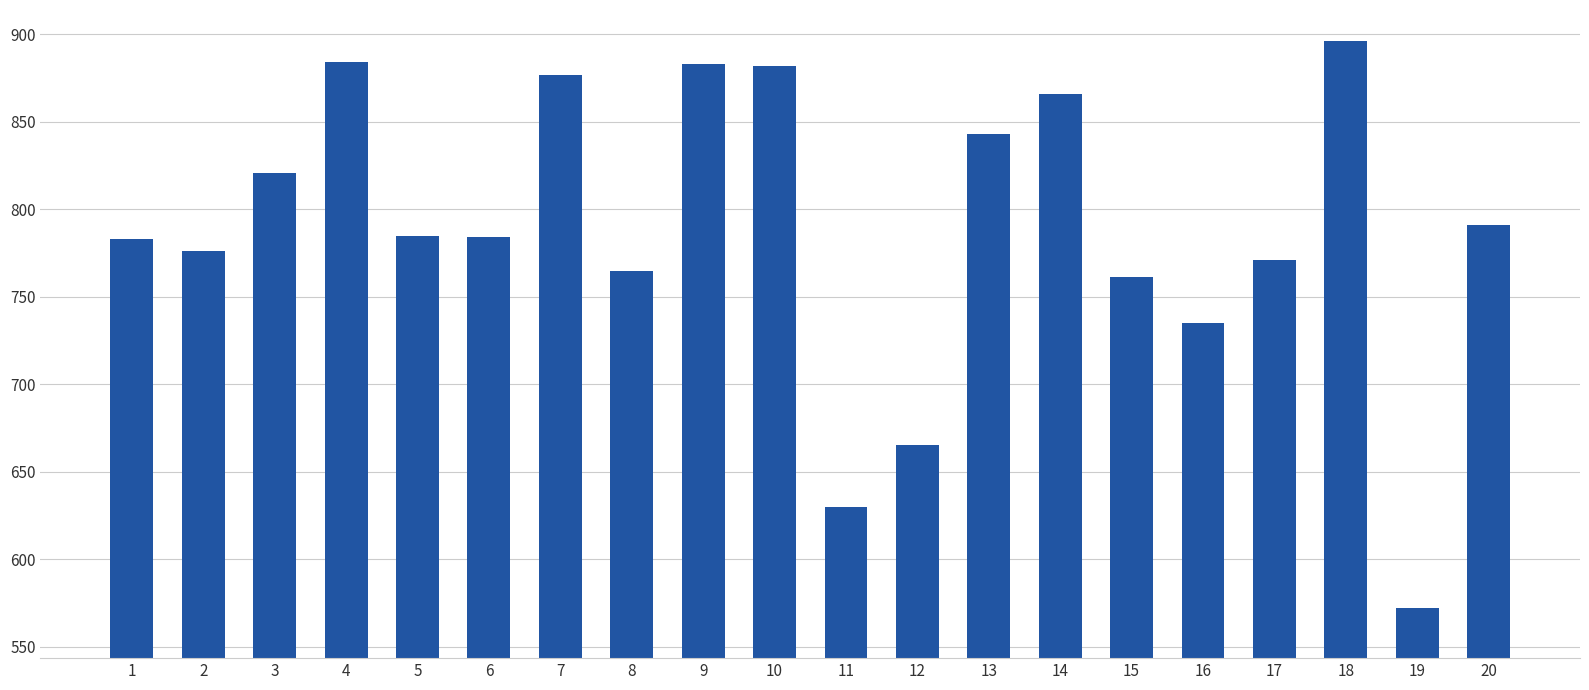

At which category does the chart reach its peak across all series?

18